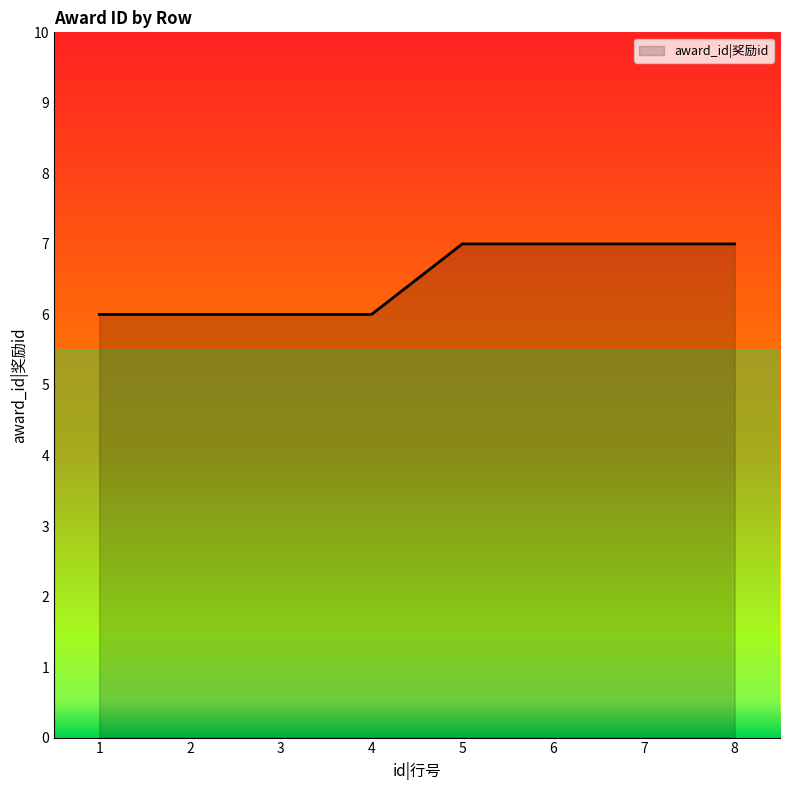

What is the ratio of the value at 3 to the value at 1?

1.0